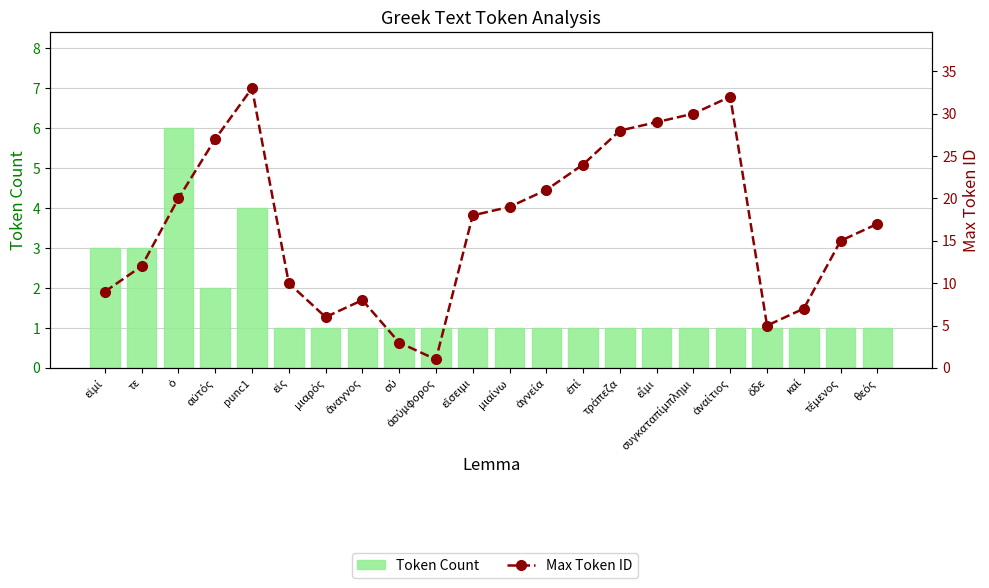

What is the difference between the maximum and second lowest values in the Token Count series?

5